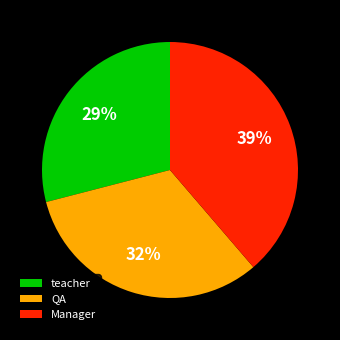

How many segments does this pie chart have?

3